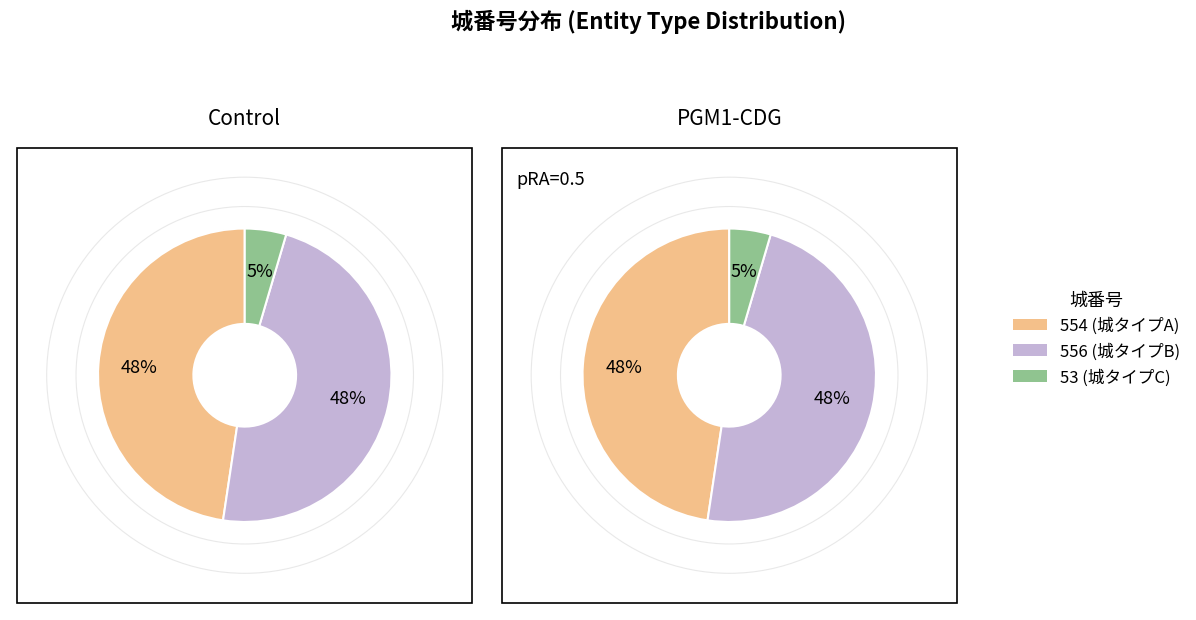

Which series changed the most between 554 and 53?

554